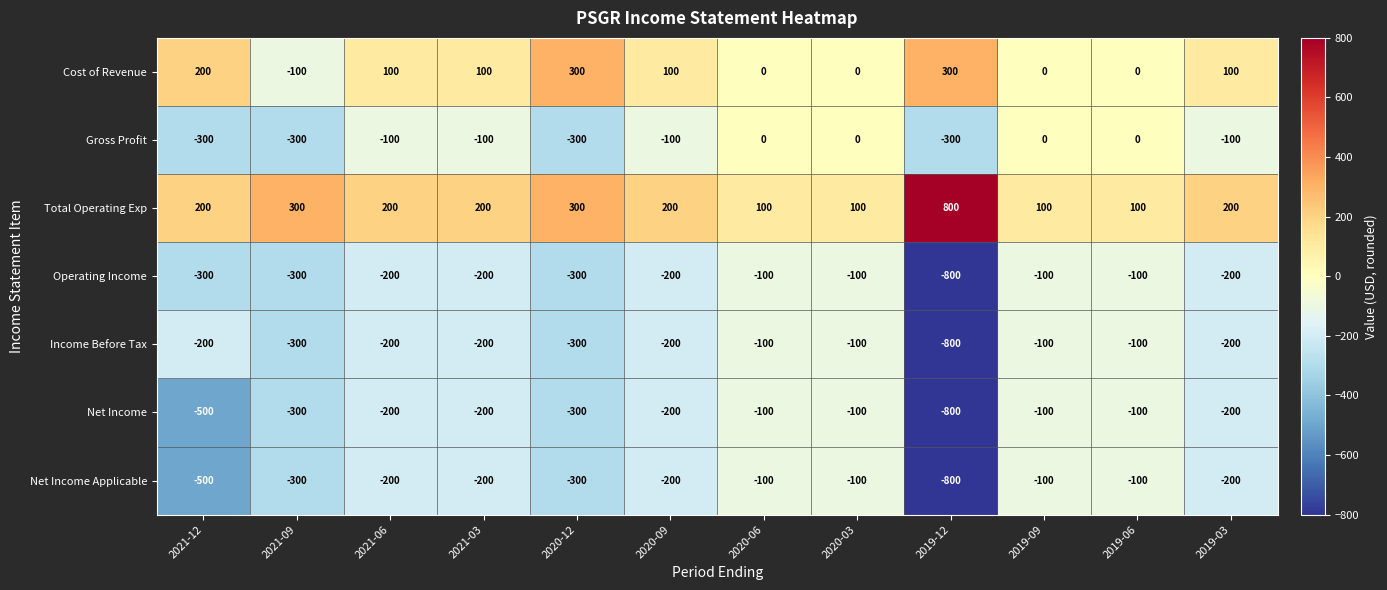

What is the difference between the Cost of Revenue values at 2019-12 and 2019-06?

300